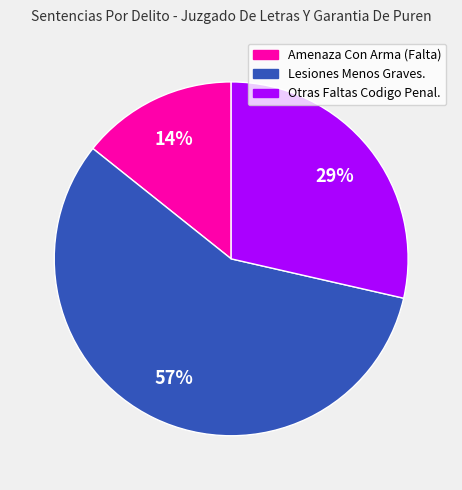

Does any single category account for the majority?

Yes